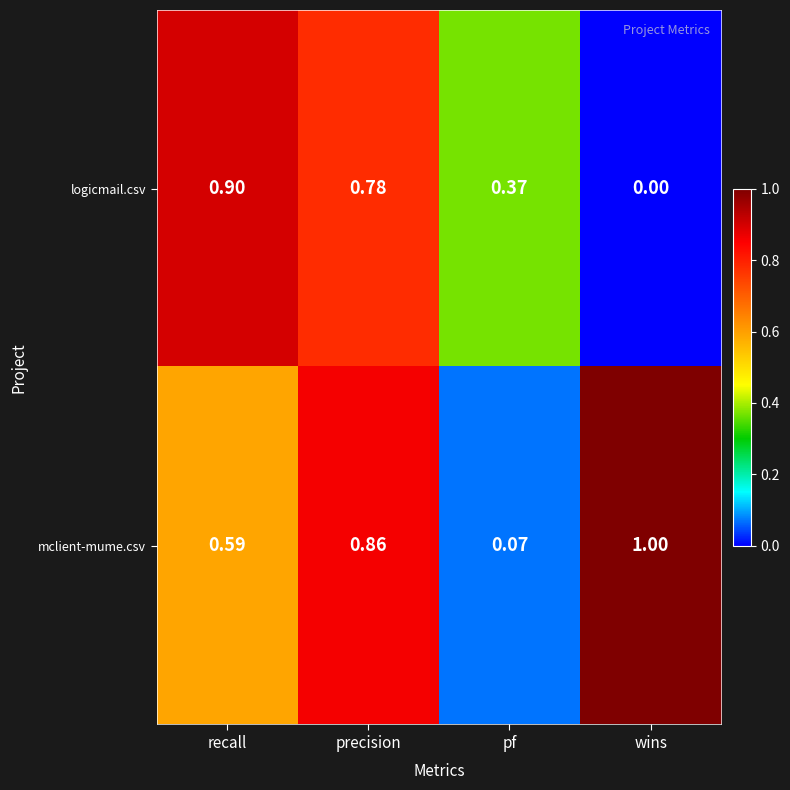

What is the spread (max minus min) of values at pf?

0.3